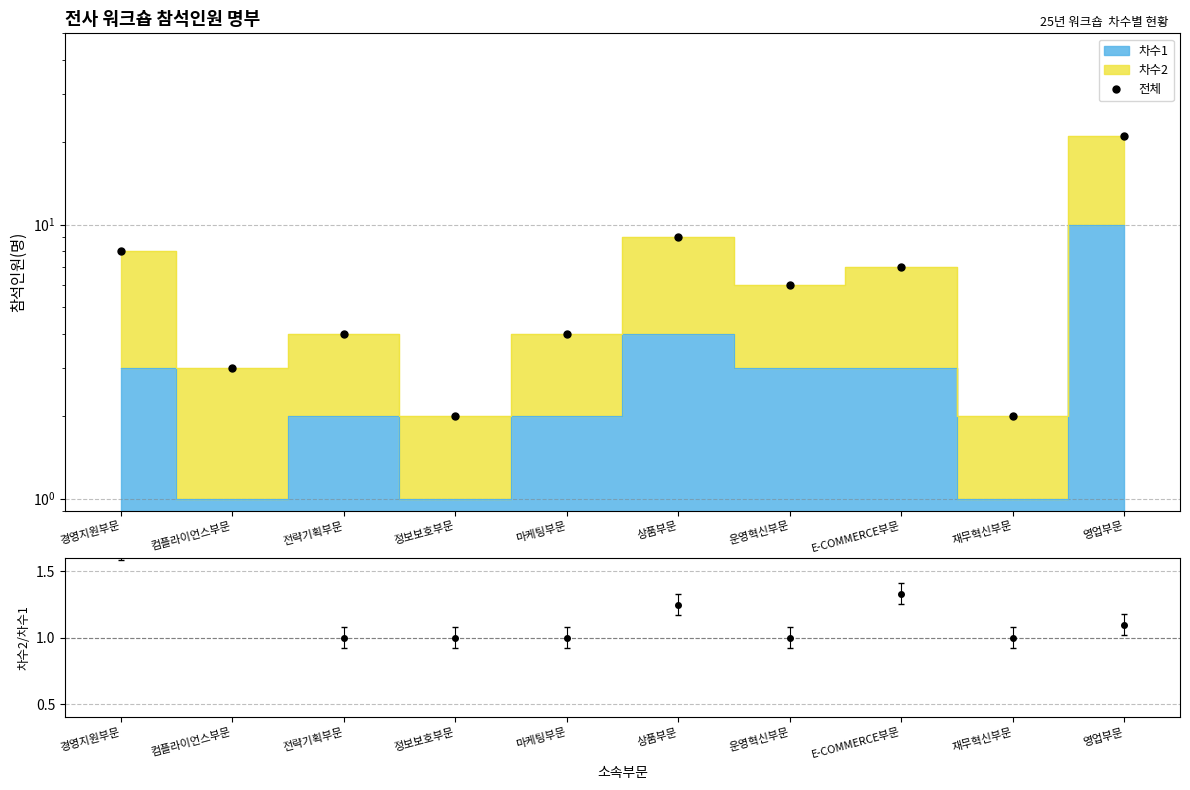

Reading left to right, what are all the values shown in this chart?

8	3	4	2	4	9	6	7	2	21